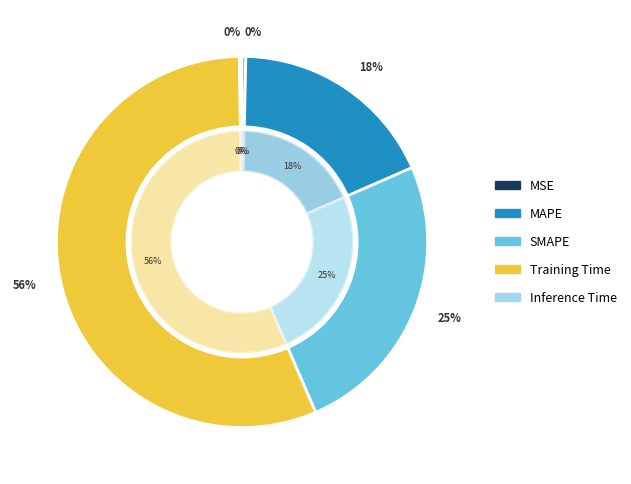

How many slices are in this pie chart?

5